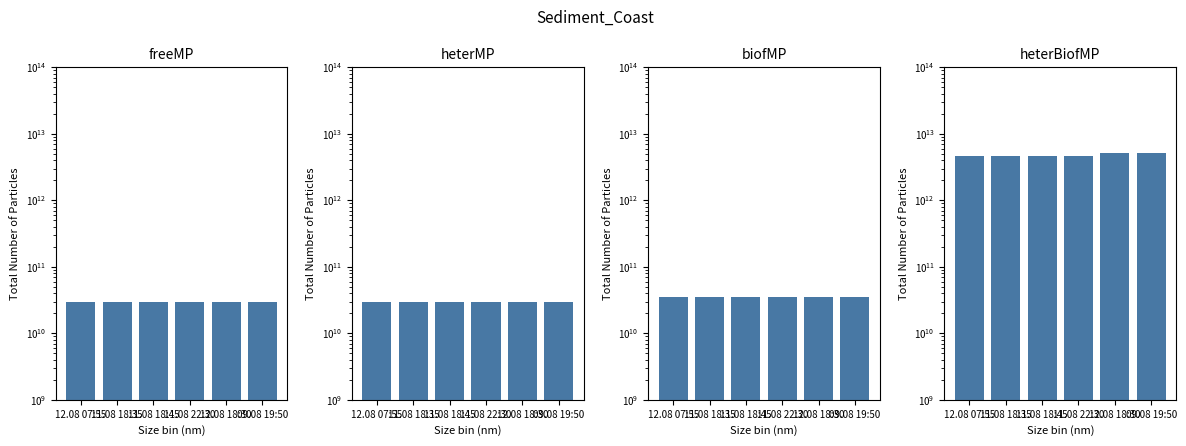

What position from the right is 12.08 07:55?

6